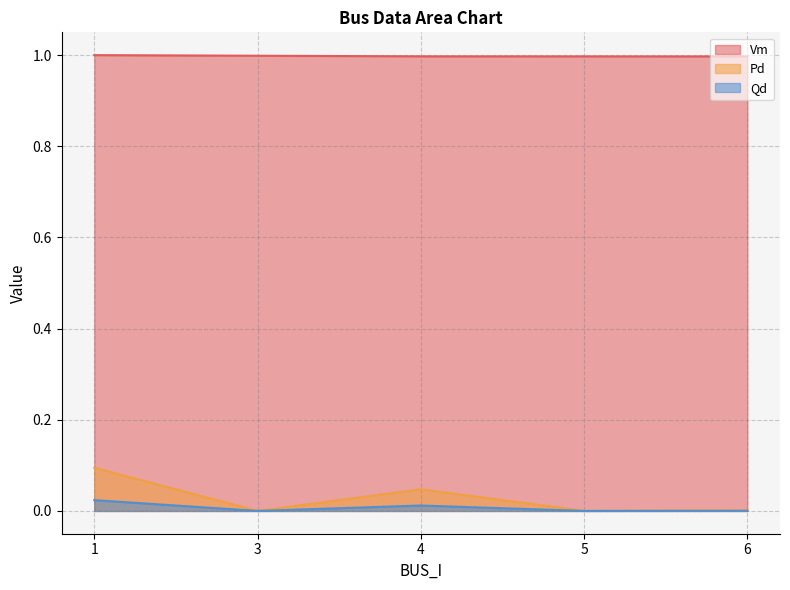

Rank the series by their maximum value, from lowest to highest.

Qd, Pd, Vm